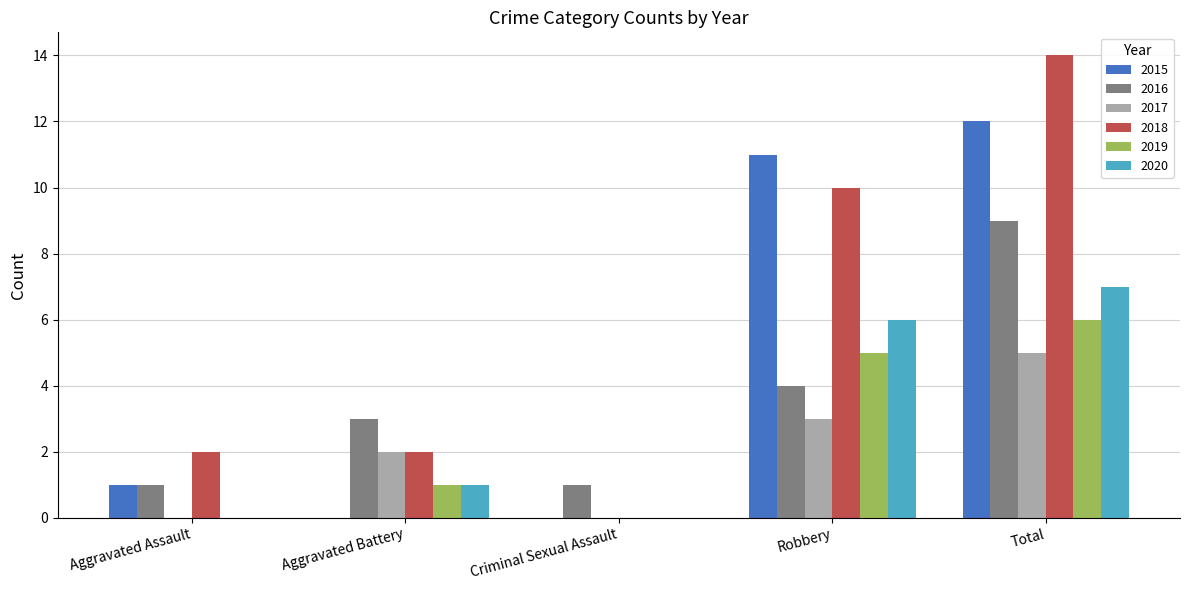

At which category does the chart reach its peak across all series?

Total